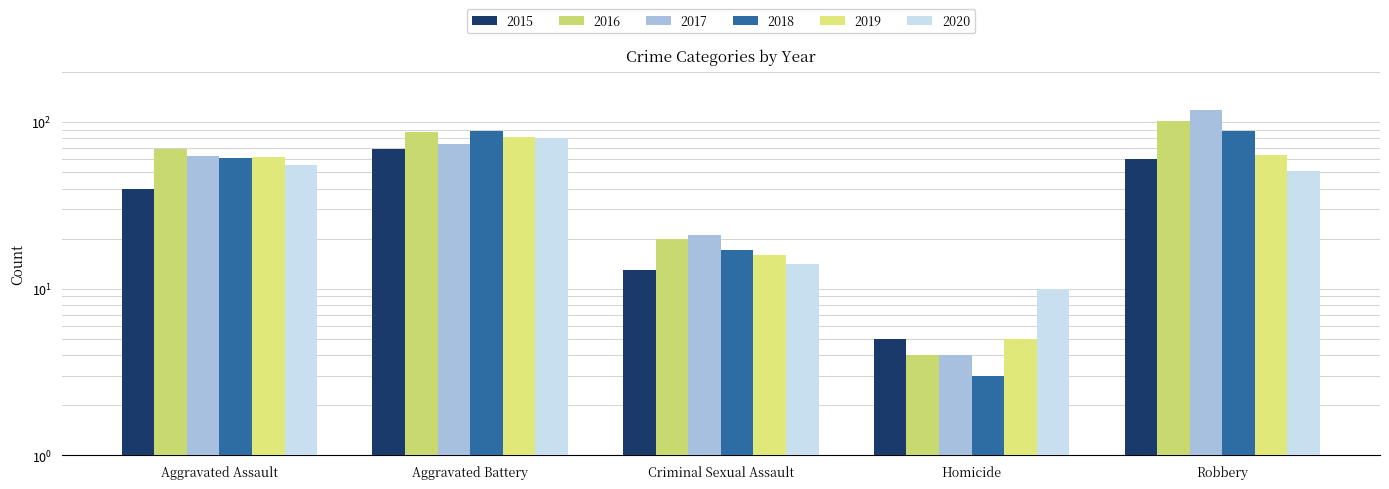

How many bars are there in total?

30